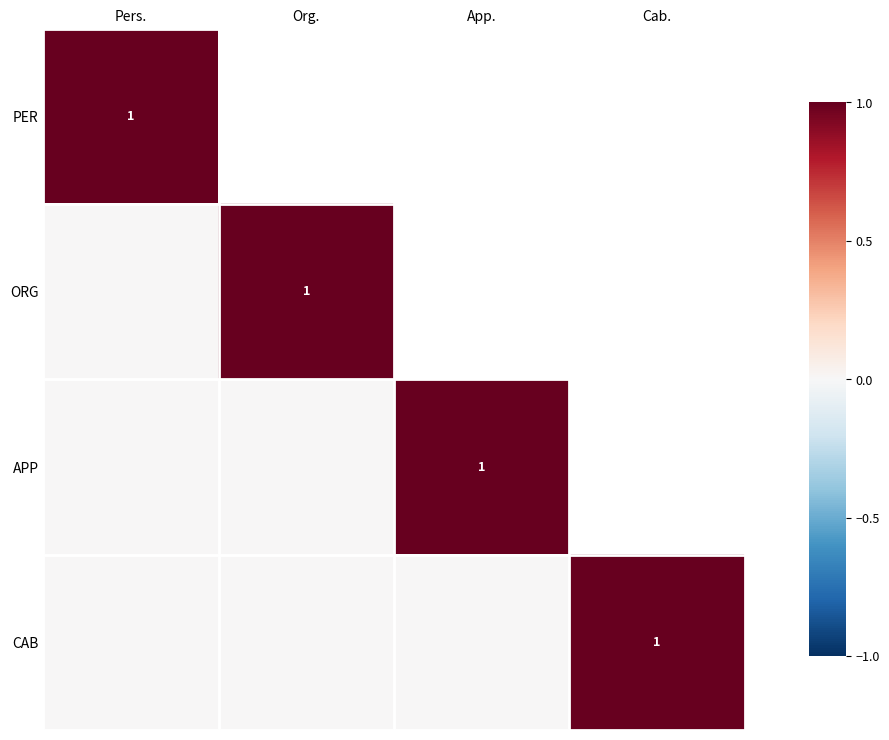

The CAB series shows 1 at Cab.. True or false?

True